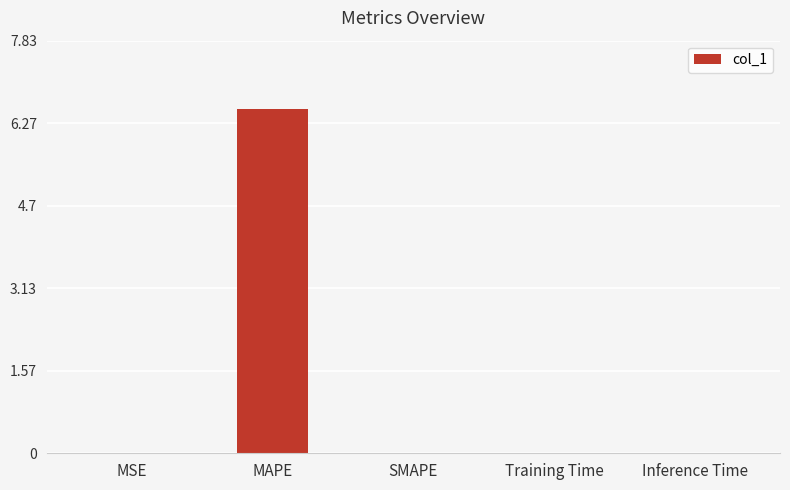

What is the sum of all values?

6.5